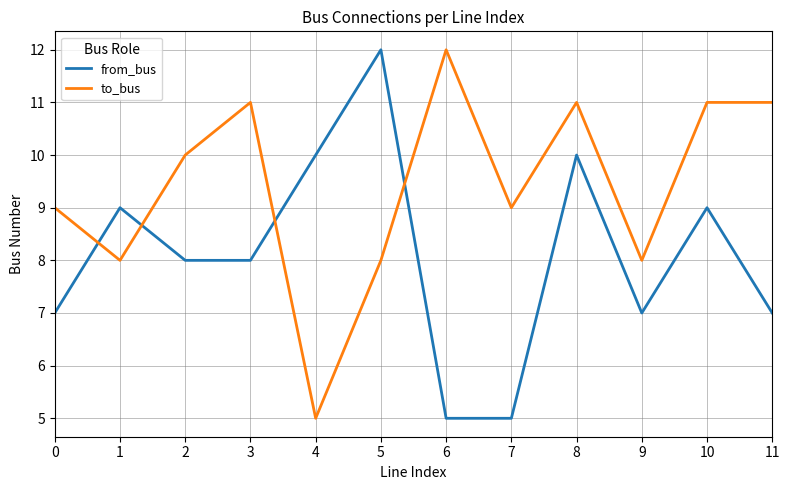

Where is the first local minimum for to_bus?

1